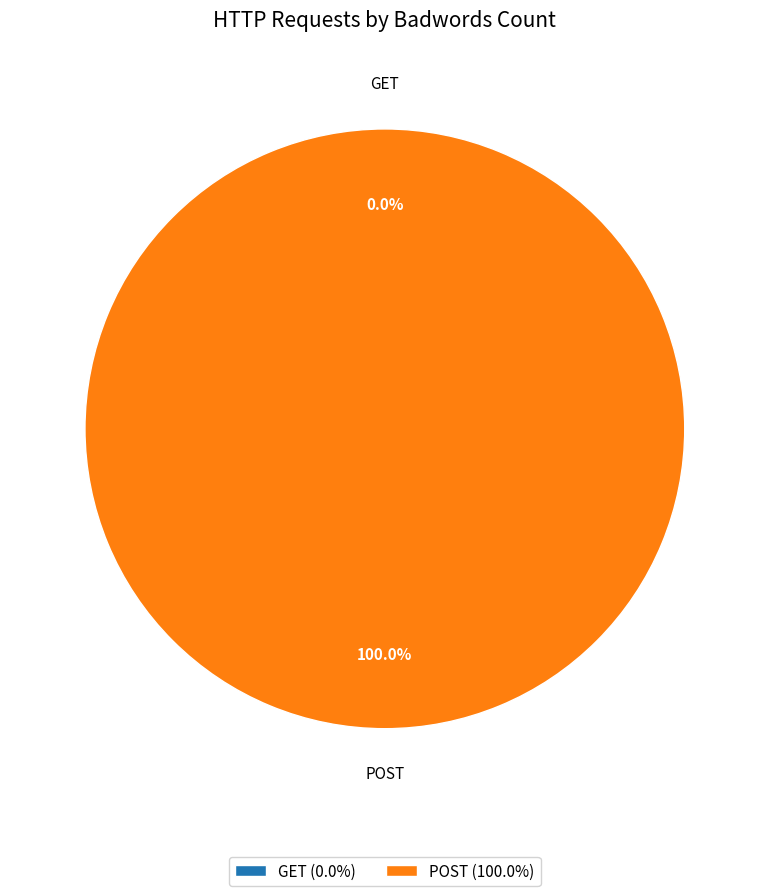

Which slice represents more than half of the pie?

POST /doLogin